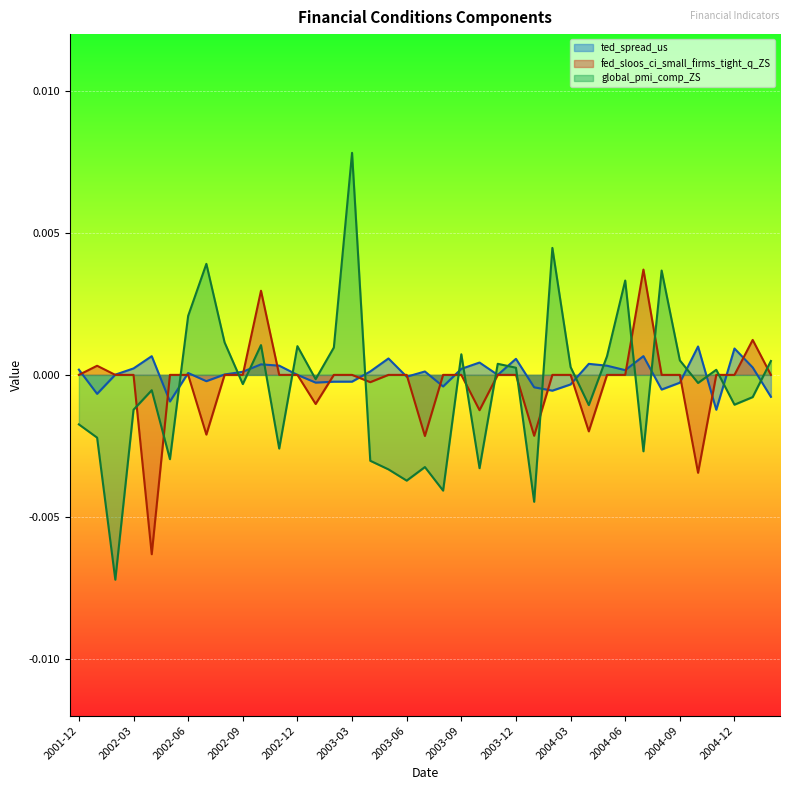

What position from the right is 2004-07?

8